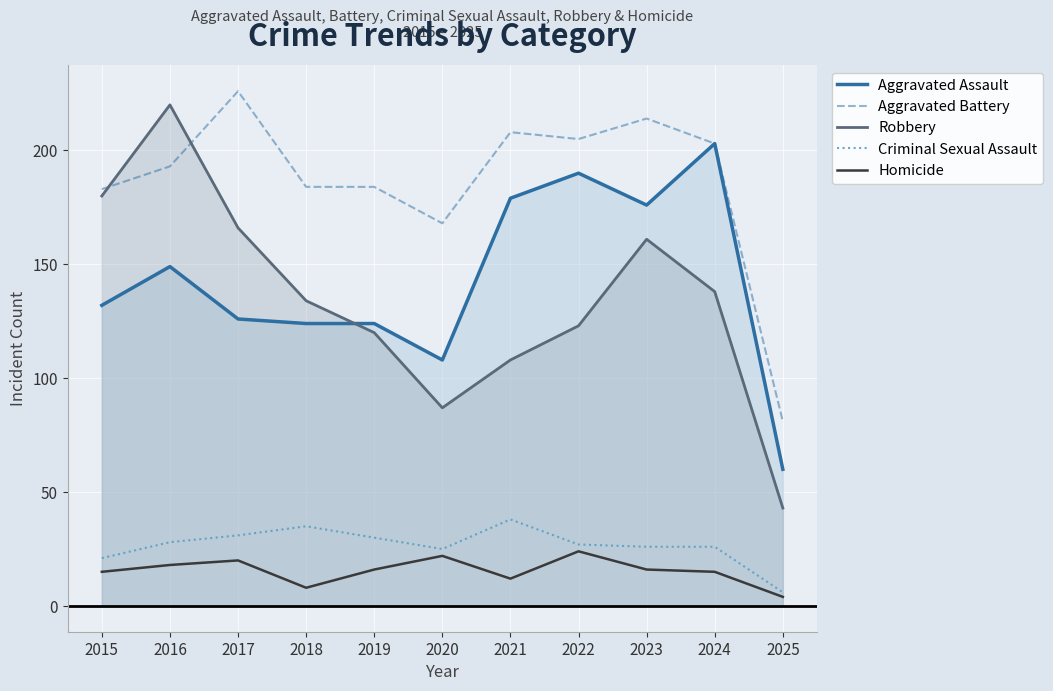

At which label does Robbery reach its minimum?

2025